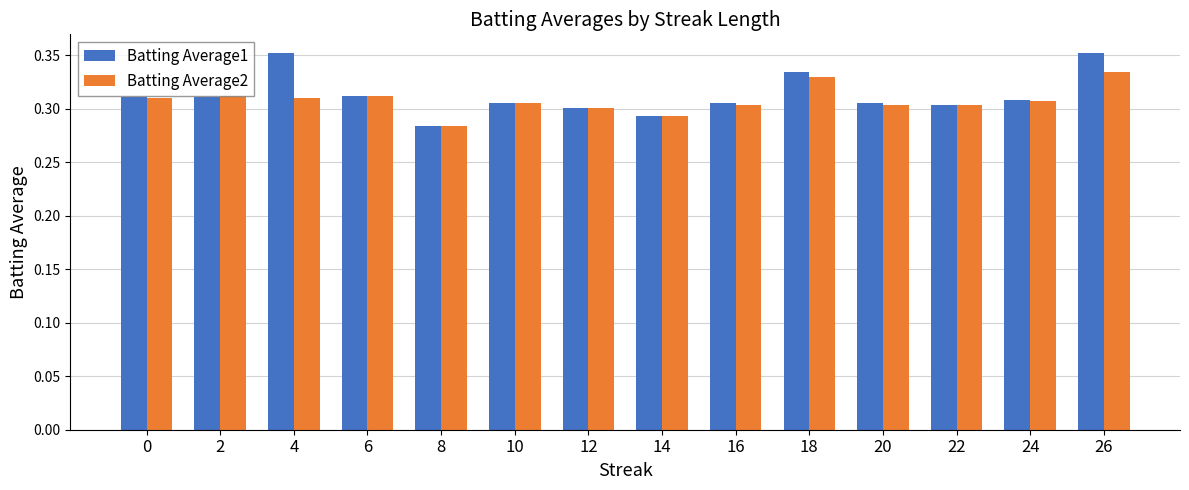

True or false: Batting Average1 has a value of 0.1 at 18.

False